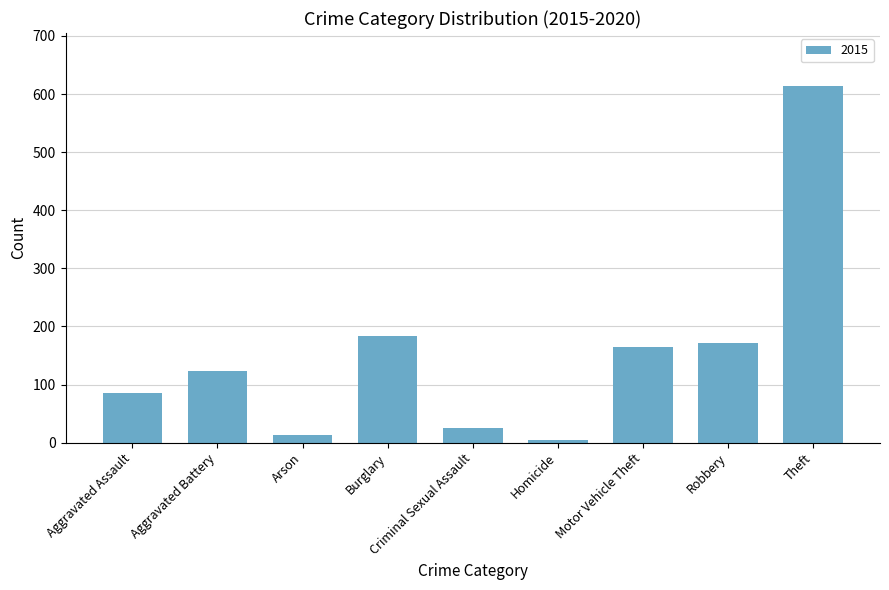

Where is the data nearest to the value 309?

Burglary